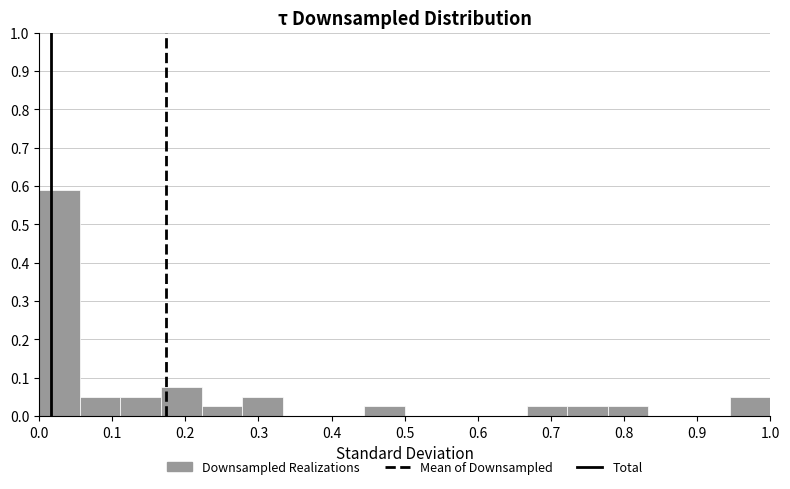

Over which range of the x-axis is the bar tallest?

0.00 to 0.06